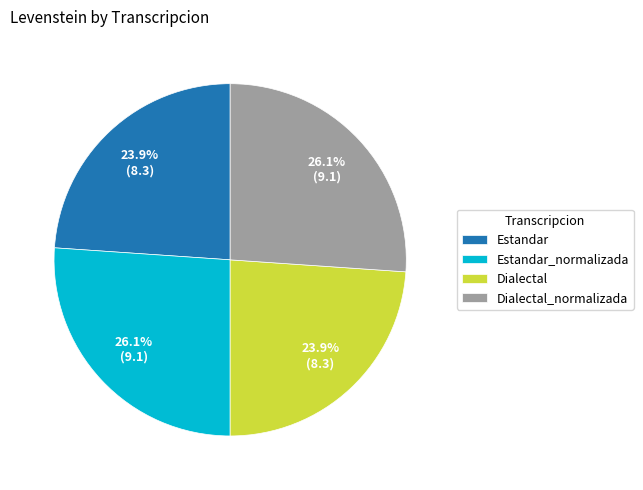

Is there any slice that represents more than half of the pie?

No